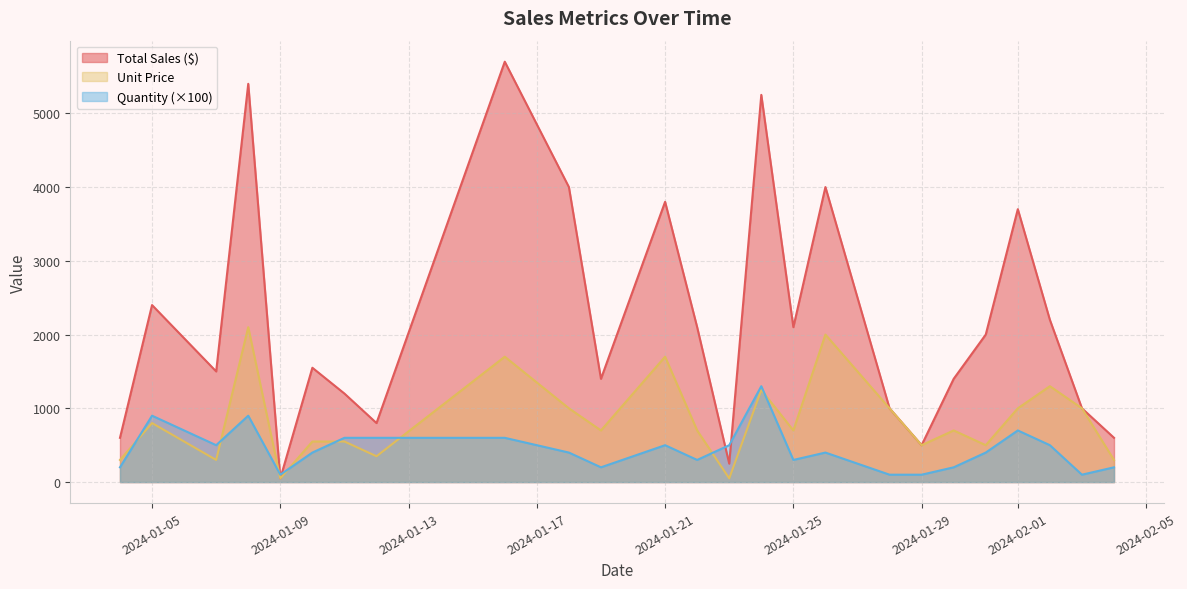

At 17, list the series in order from smallest to largest.

Quantity, Unit Price, Total Sales ($)